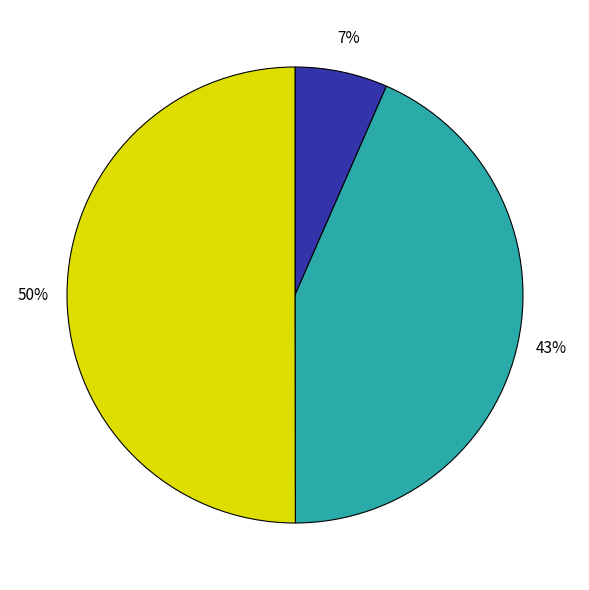

To the nearest percent, what is the difference between the largest and smallest slice percentages?

43%